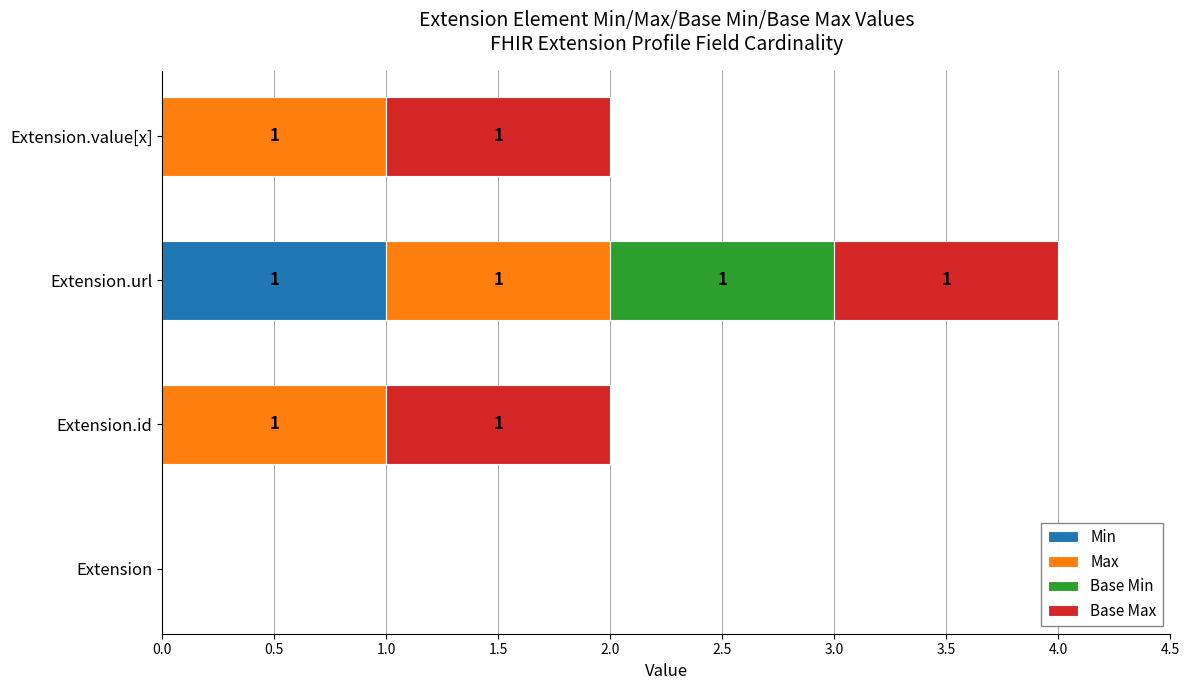

How many Min values are between 0 and 1?

4